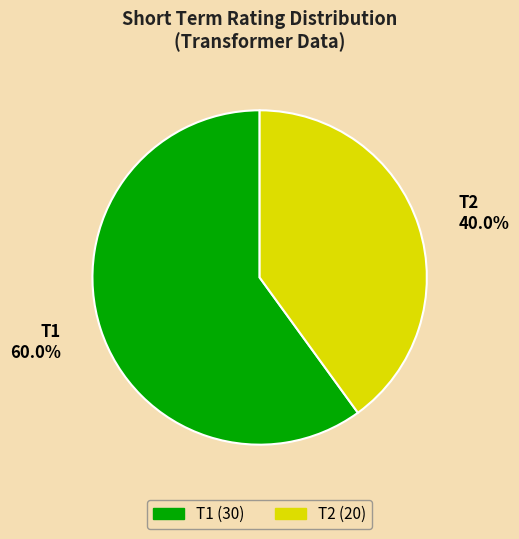

What portion of the pie excludes T2?

60.0%